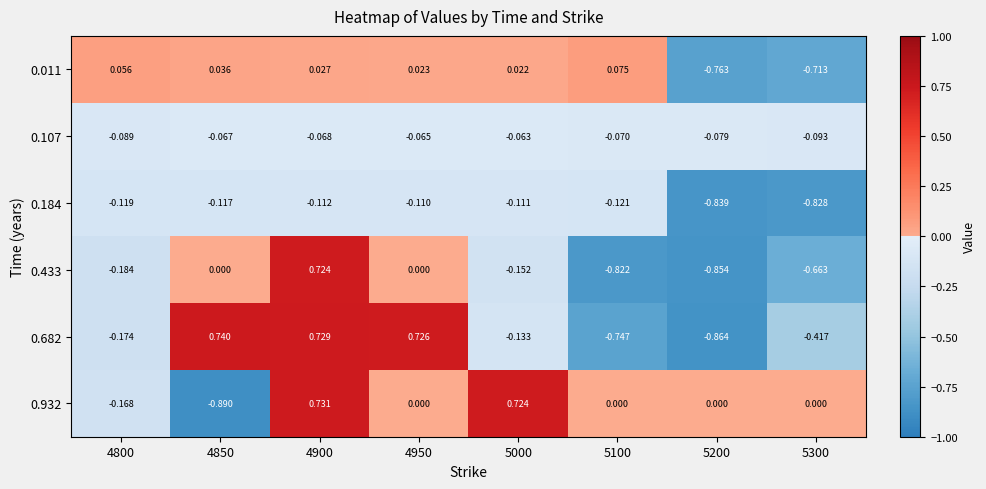

Which series has the largest total across all categories?

0.932